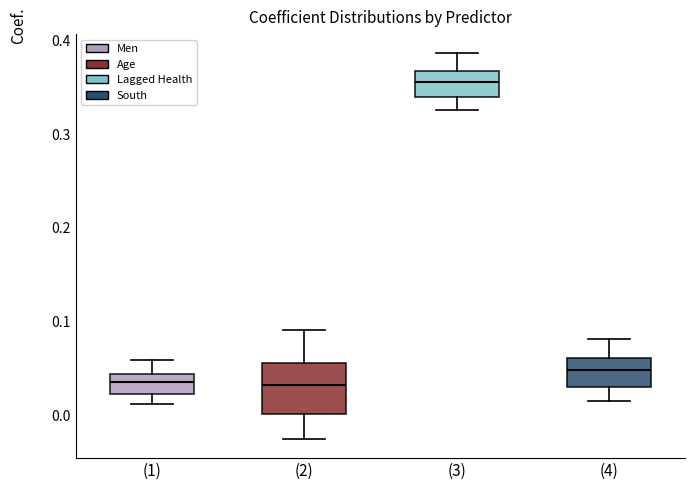

Reading left to right, transcribe this box plot: for each box, give where its median line is, the range the box spans, and where its two whiskers end, as read against the y-axis. The values are not printed on the chart, so give them approximately, as read against the axis.

(1): median 0.04 (inside the box), box 0.02 to 0.04, whiskers 0.01 to 0.06
(2): median 0.03, box 0.00 to 0.06, whiskers -0.03 to 0.09
(3): median 0.36, box 0.34 to 0.37, whiskers 0.33 to 0.39
(4): median 0.05, box 0.03 to 0.06, whiskers 0.02 to 0.08